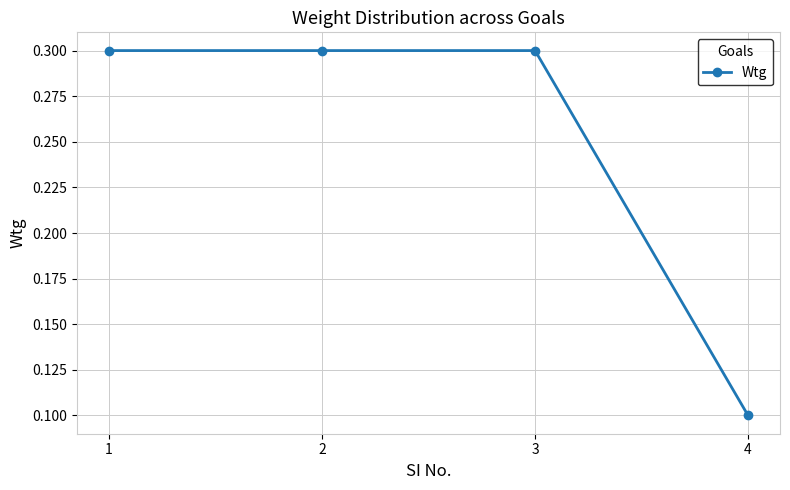

Which category has the lowest value across all series?

4